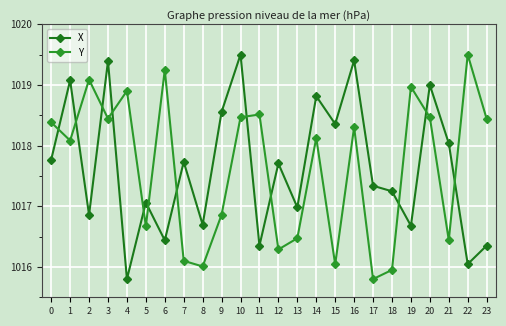

Is this an area chart (filled region under the line)?

No